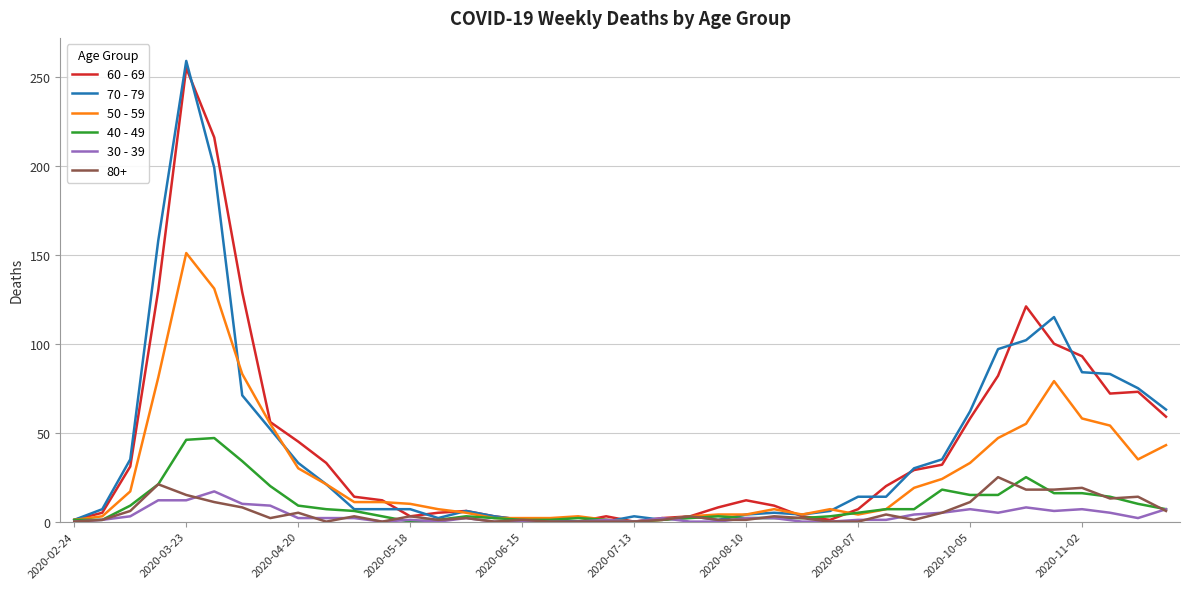

Rank the series by their maximum value, from highest to lowest.

70 - 79, 60 - 69, 50 - 59, 40 - 49, 80+, 30 - 39